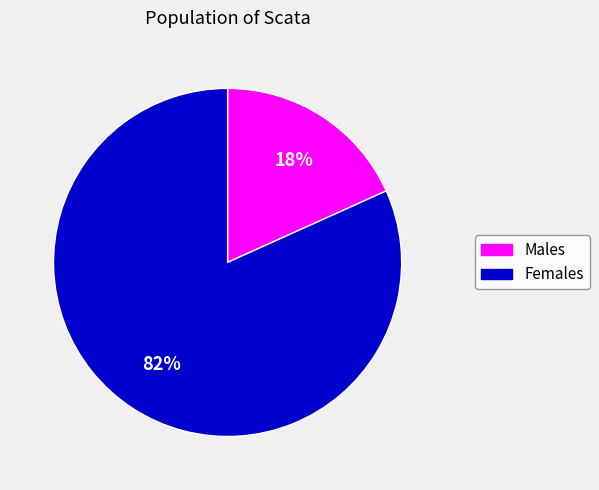

How many slices are in this pie chart?

2